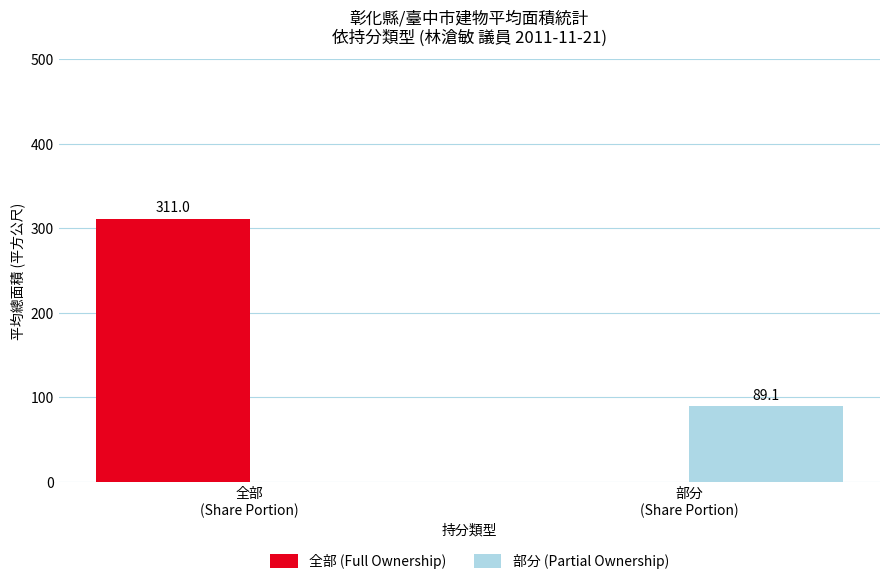

Reading left to right, extract all data points from this chart.

全部 (Full Ownership): 全部
(Share Portion)=311.0	部分
(Share Portion)=0.0
部分 (Partial Ownership): 全部
(Share Portion)=0.0	部分
(Share Portion)=89.1